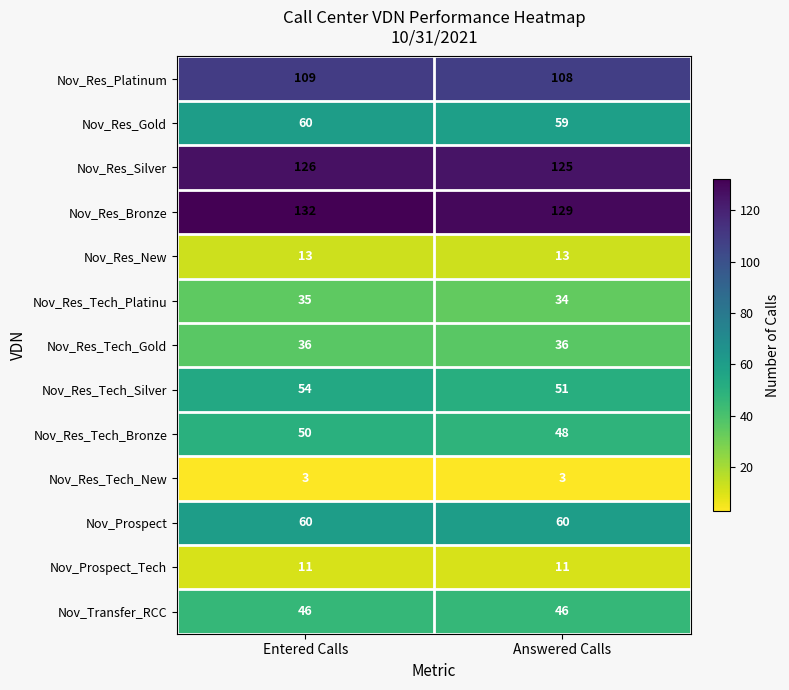

What is the total value across all series at Entered Calls?

735